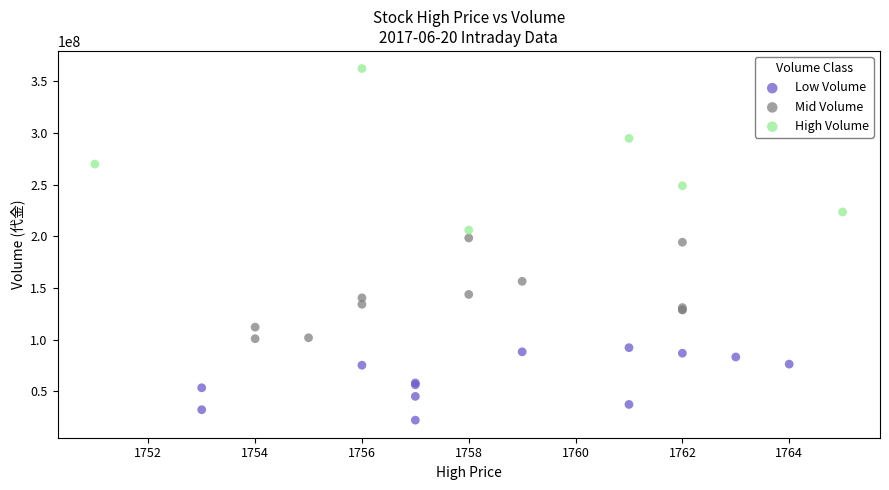

Which series contains the highest Y value?

High Volume